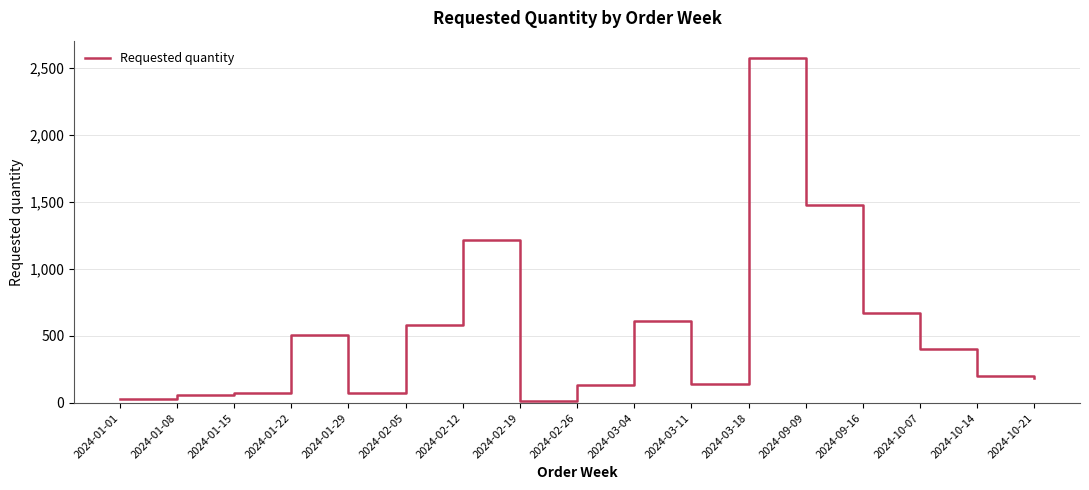

The value at 2024-10-21 is 86. True or false?

False